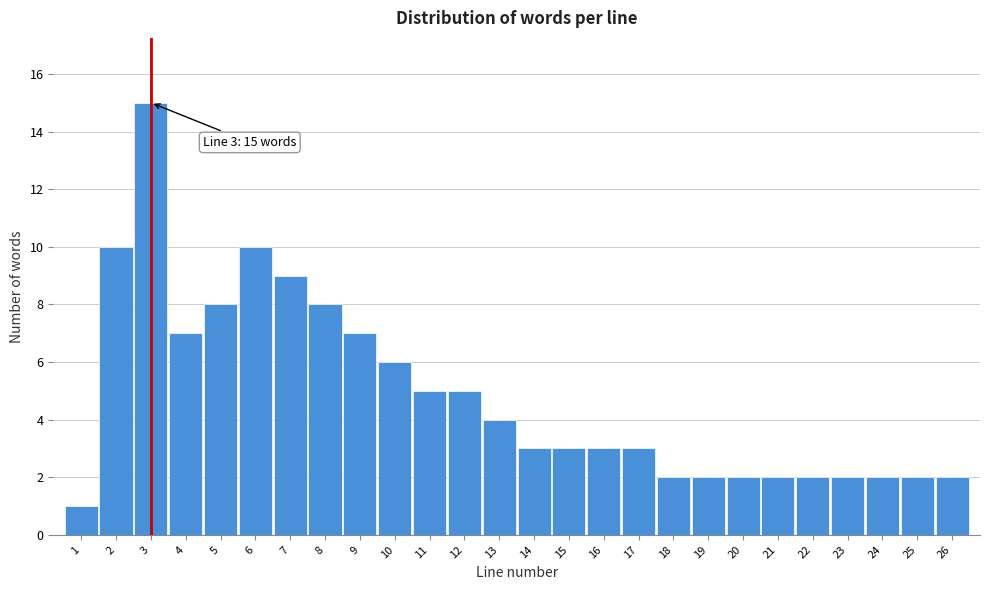

Reading left to right, list all the values displayed in this chart.

1=1	2=10	3=15	4=7	5=8	6=10	7=9	8=8	9=7	10=6	11=5	12=5	13=4	14=3	15=3	16=3	17=3	18=2	19=2	20=2	21=2	22=2	23=2	24=2	25=2	26=2